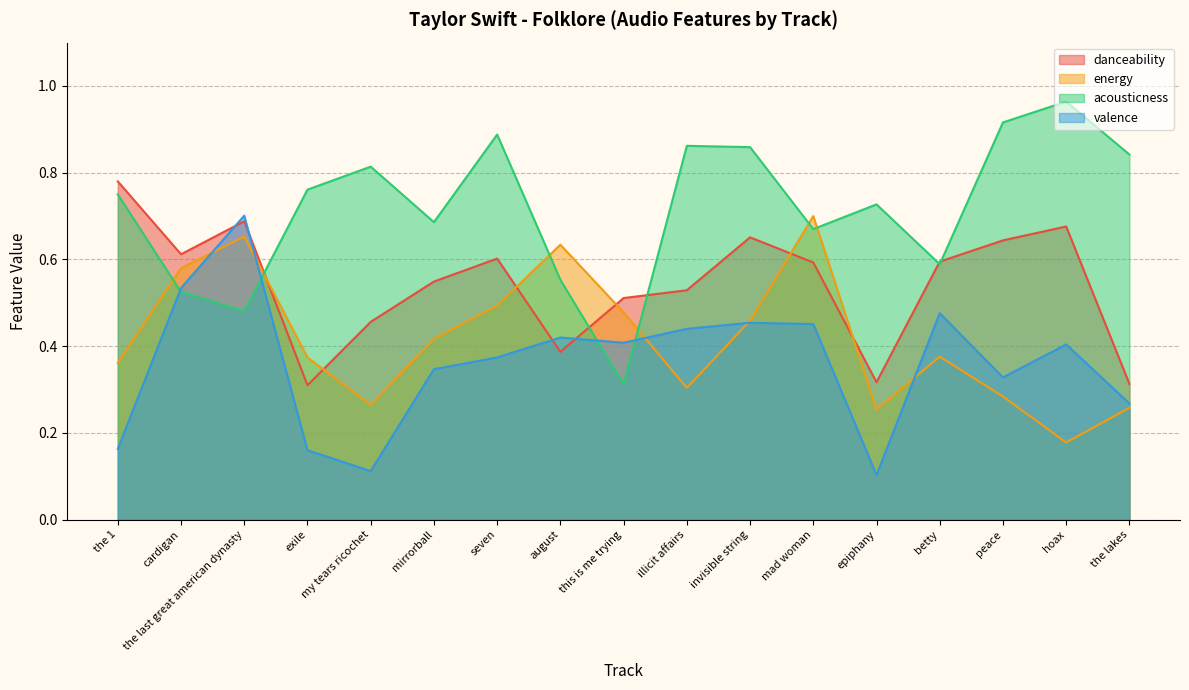

Which category has the highest value in the valence series?

the last great american dynasty